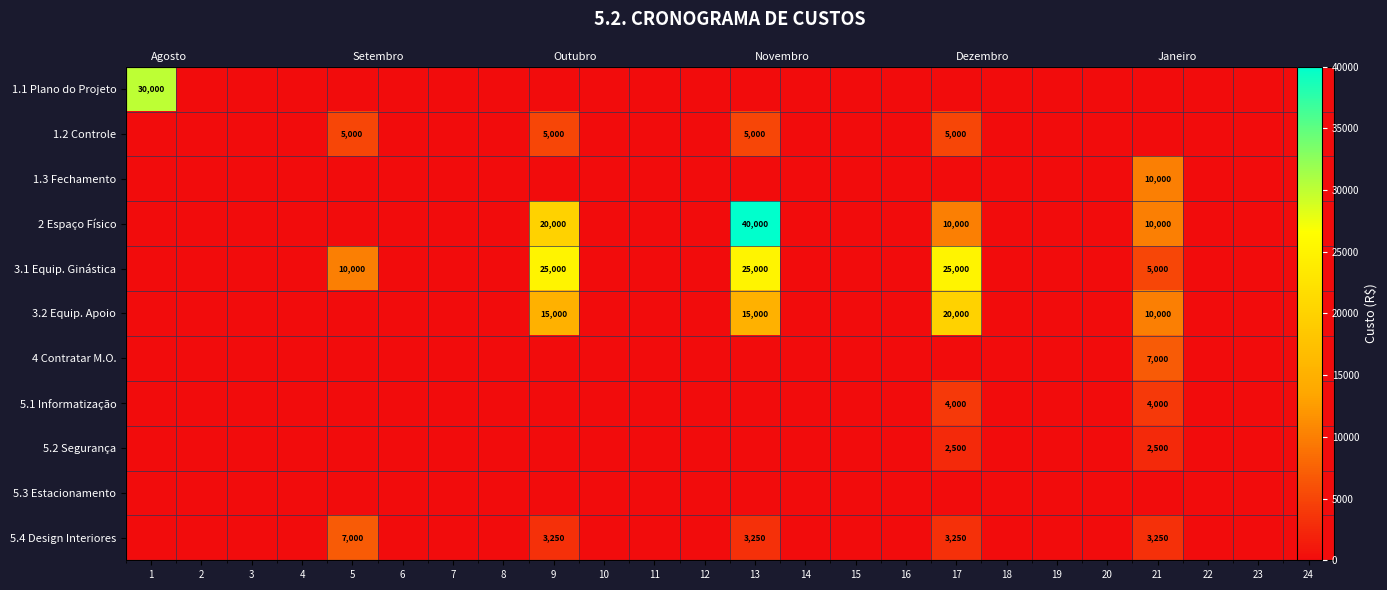

How many data points in 5.4 Design Interiores are above 0?

5